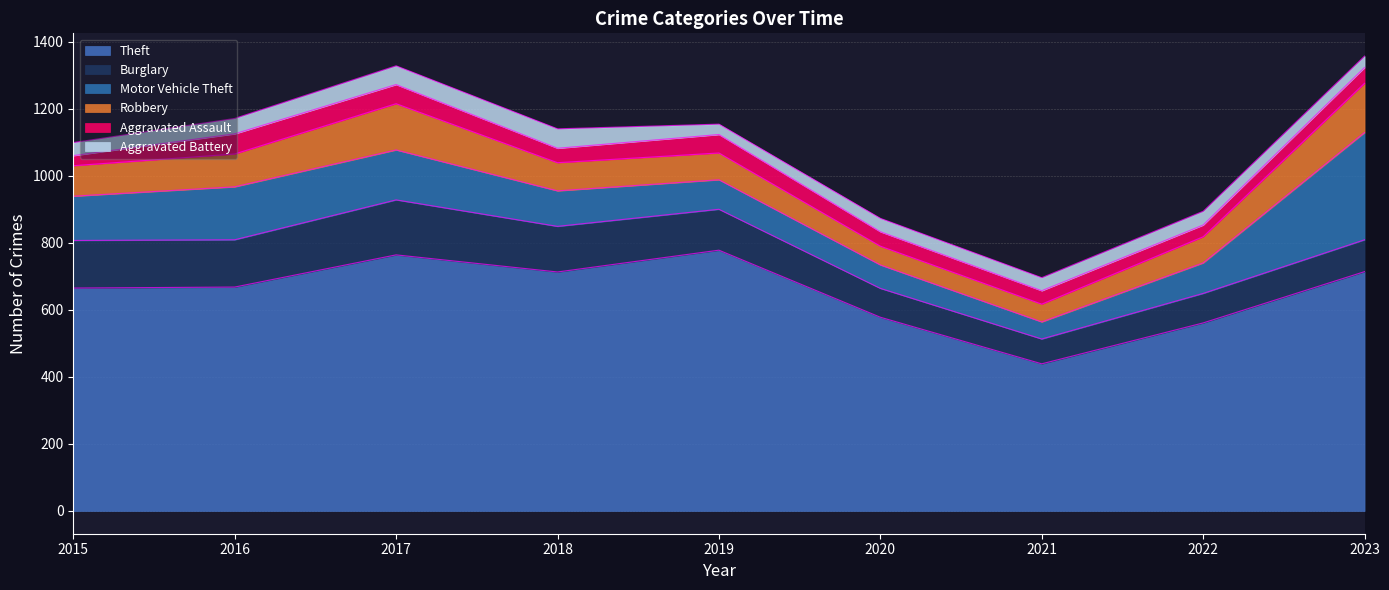

Which has a higher value, 2017 or 2020?

2017